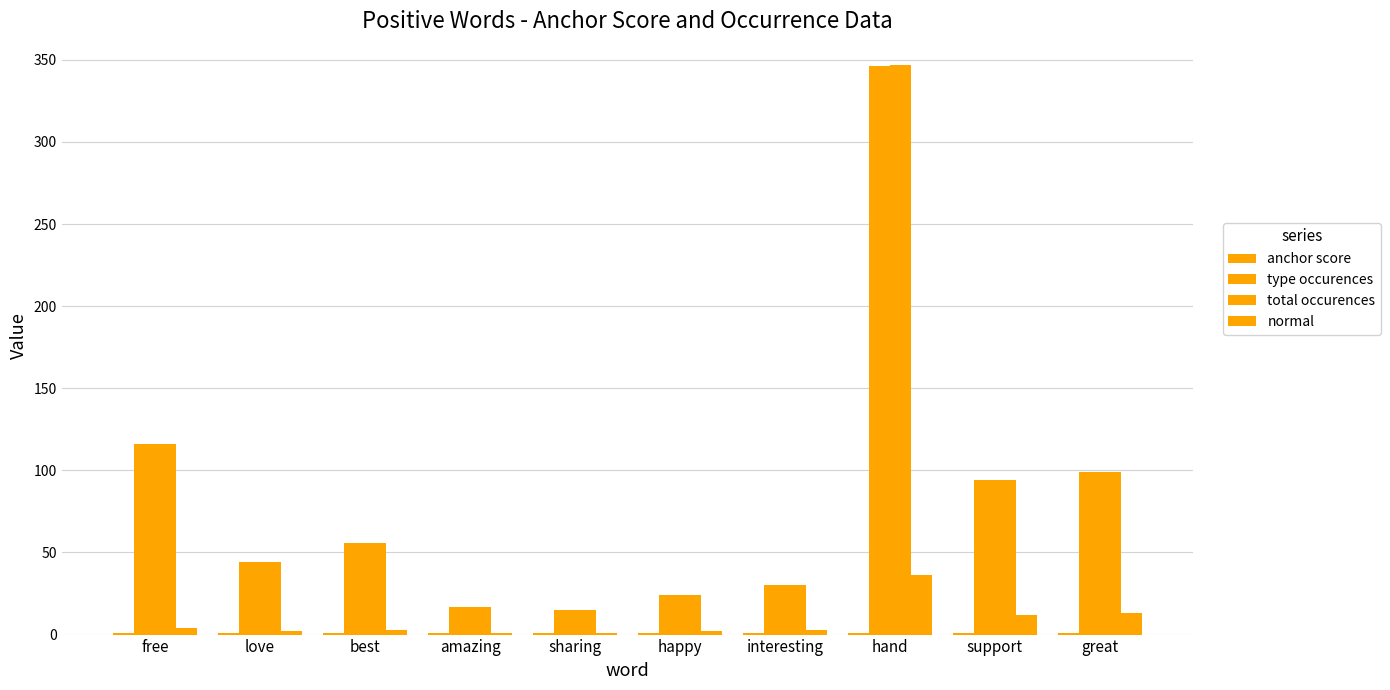

What is the total value across all series at free?

237.0